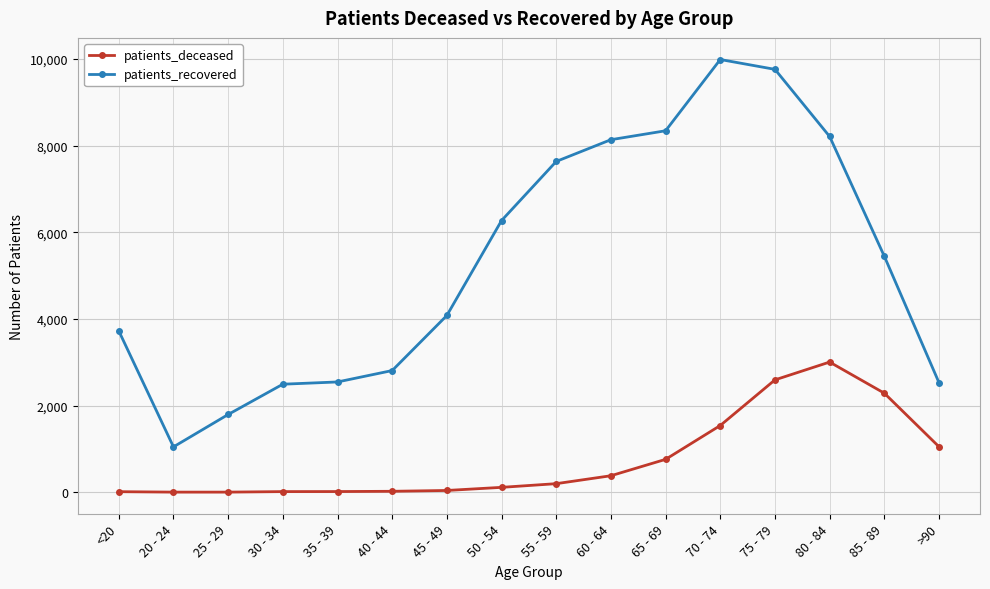

What is the label of the 9th point from the left?

55 - 59